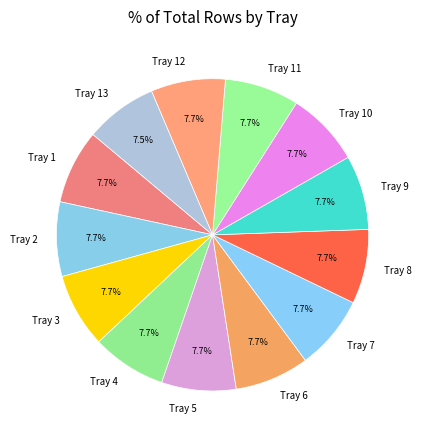

Approximately how many times larger is the value at Tray 8 compared to Tray 3?

1.0